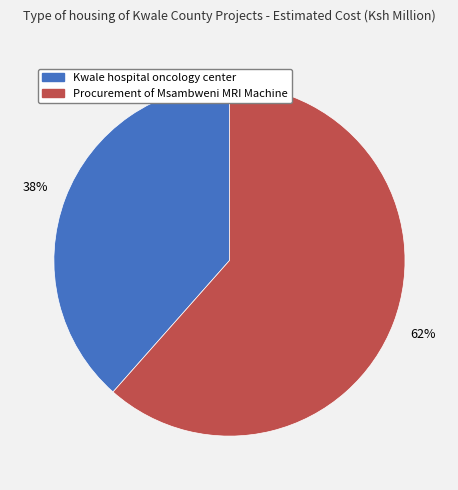

To the nearest percent, what portion does Procurement of Msambweni MRI Machine represent?

62%